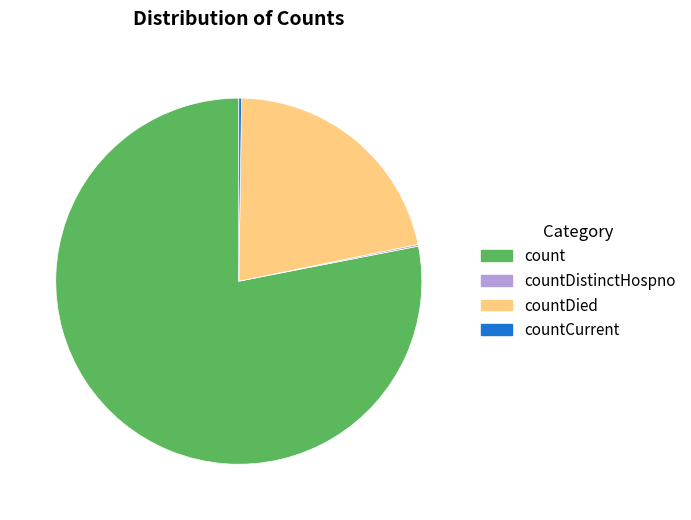

Which slice represents more than half of the pie?

count